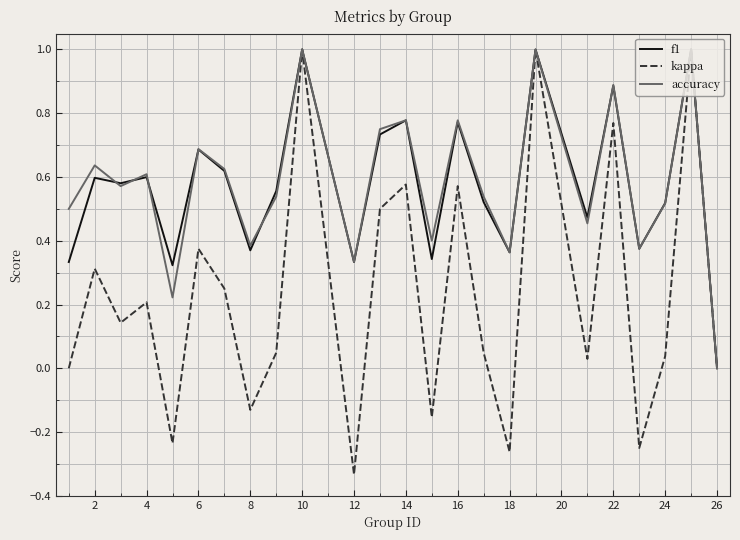

Which series has the largest range (max minus min)?

kappa